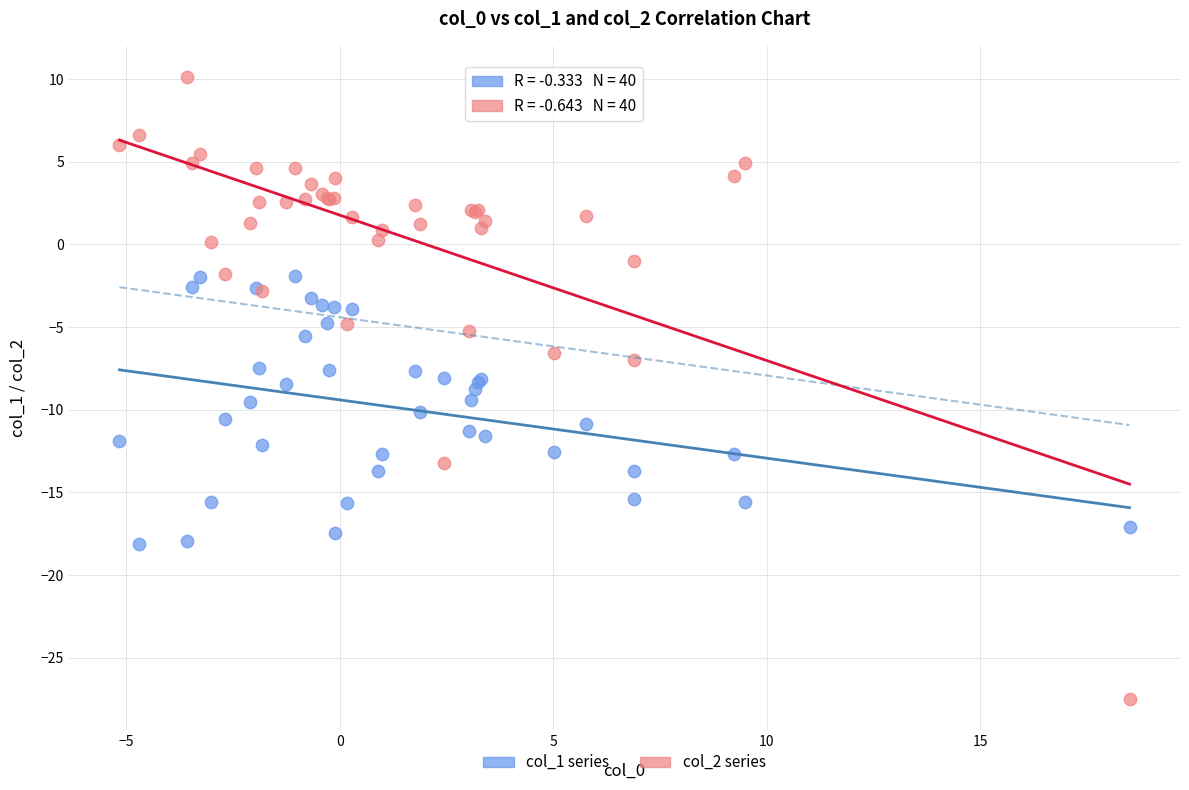

Which series contains the lowest Y value?

col_2 series